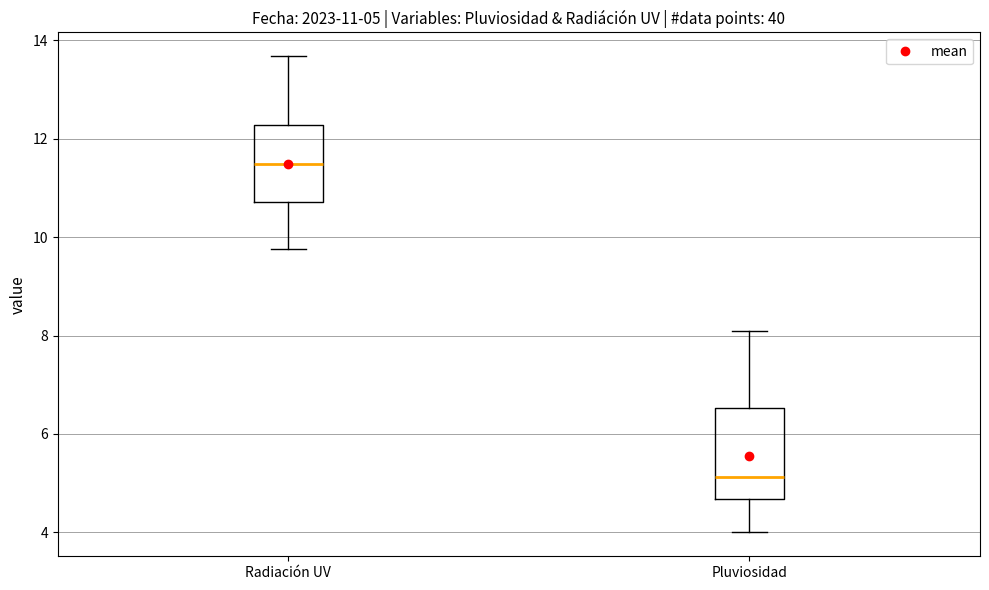

Comparing the boxes themselves (not the whiskers), which one is the tallest?

Pluviosidad